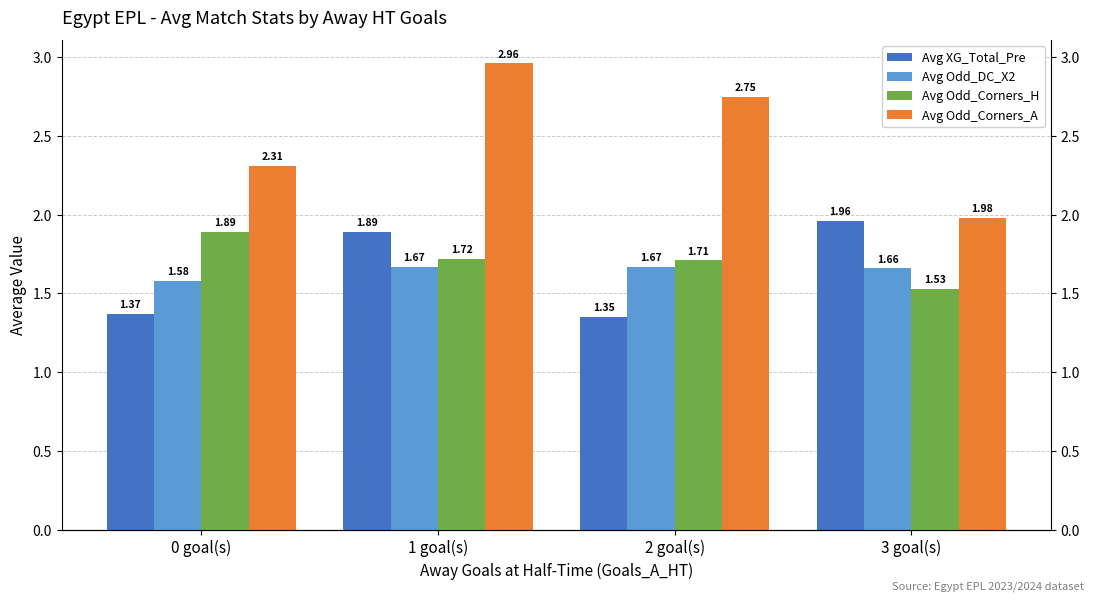

Which series has the largest total across all categories?

Avg Odd_Corners_A